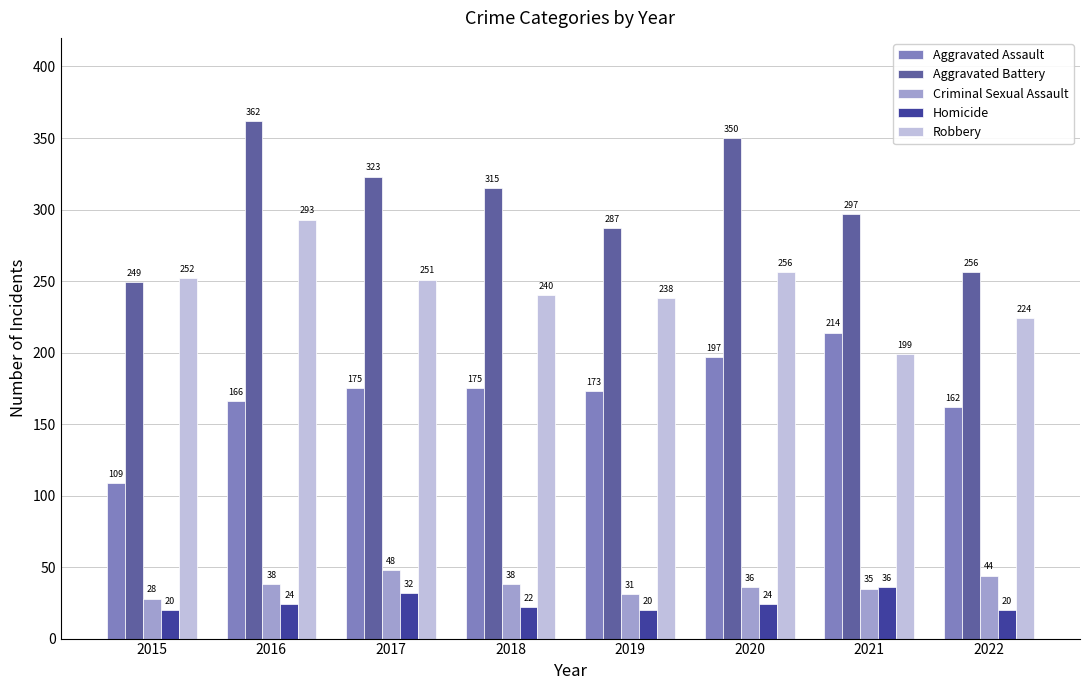

What is the difference between the Aggravated Assault values at 2017 and 2021?

39